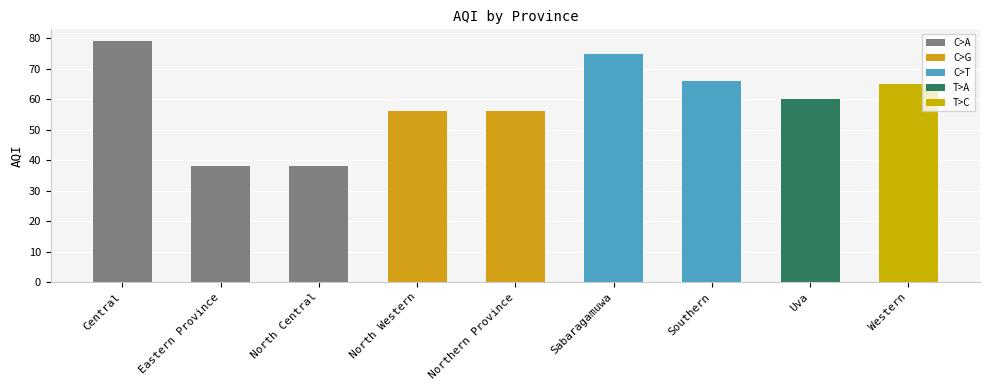

What is the greatest value displayed?

79